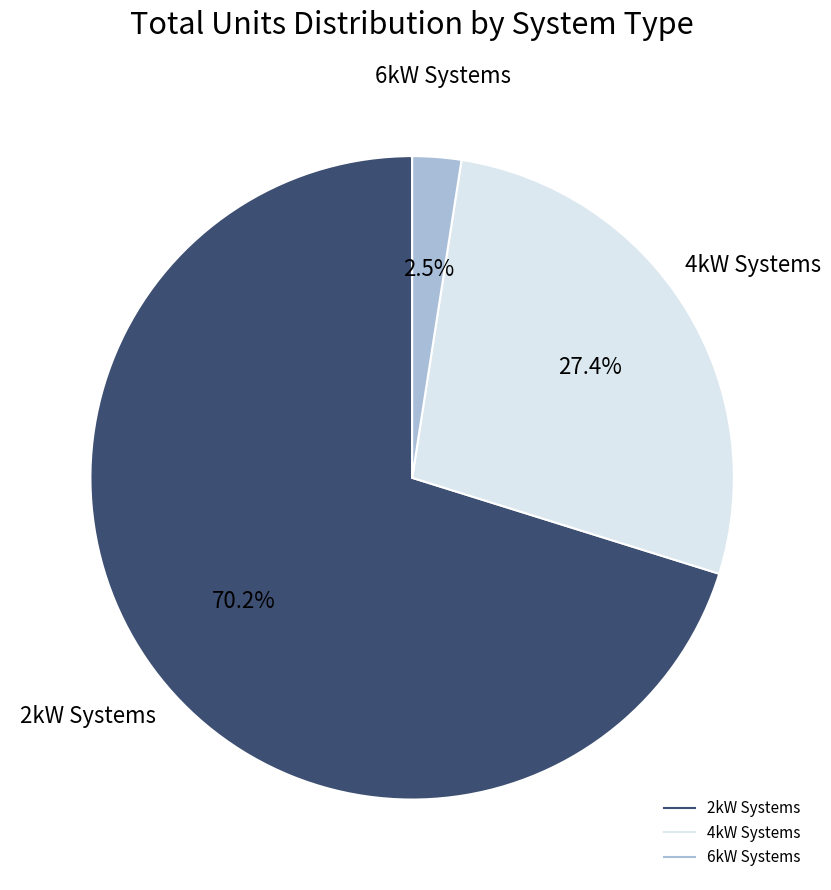

Is there any slice that represents more than half of the pie?

Yes